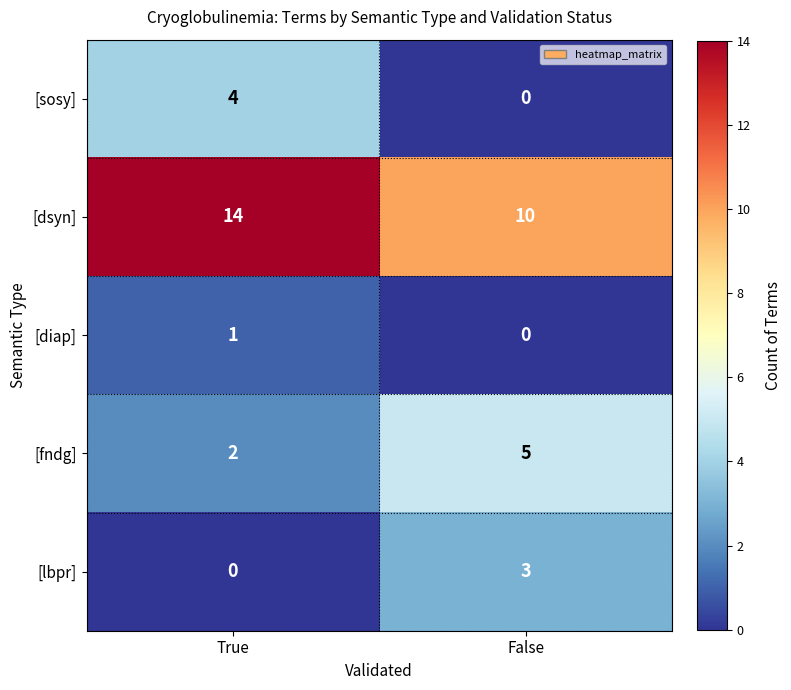

Reading right to left, what are all the values shown in this chart?

[sosy]: 0	4
[dsyn]: 10	14
[diap]: 0	1
[fndg]: 5	2
[lbpr]: 3	0